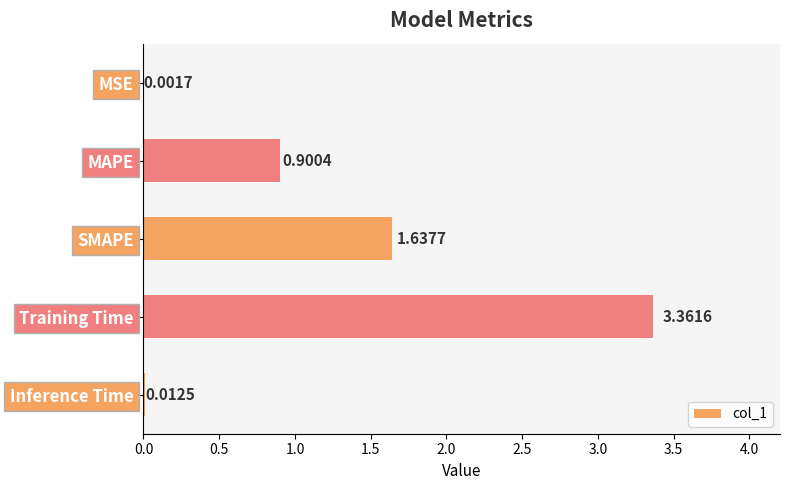

Where is the data nearest to the value 1?

MAPE